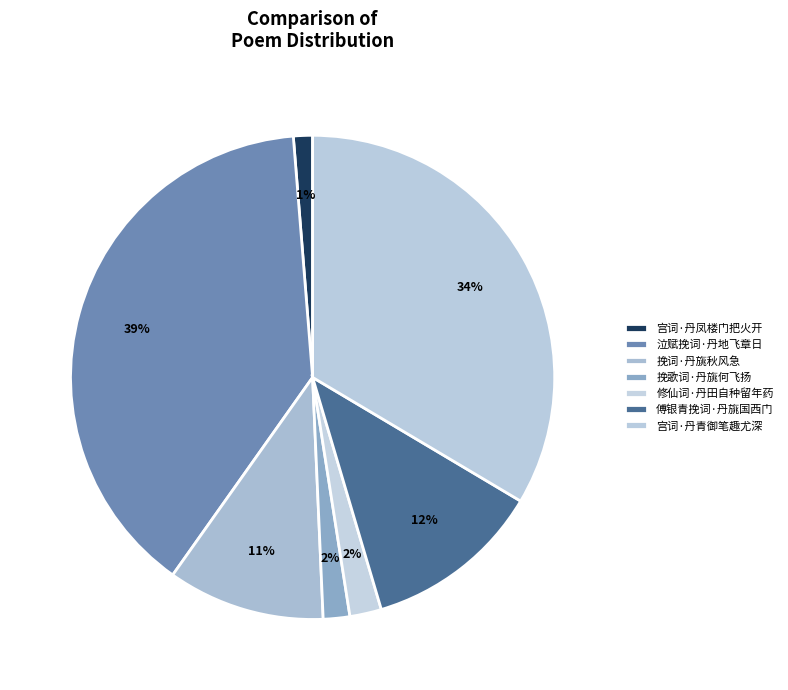

Count the number of slices in the pie.

7